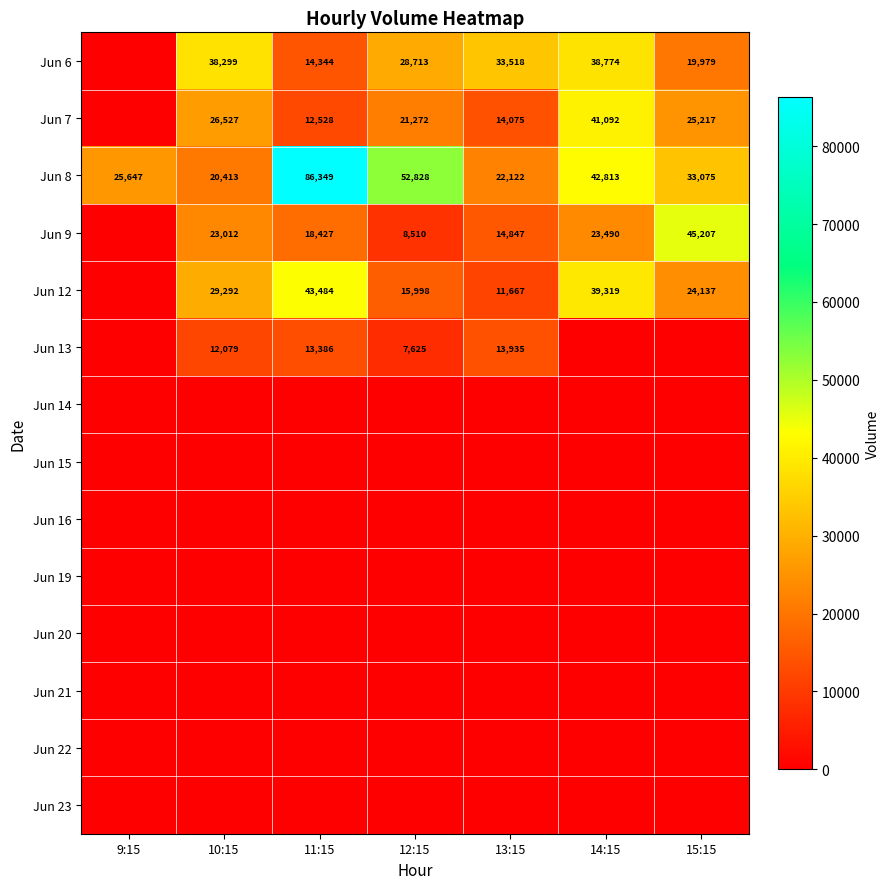

The value of Jun 8 at 10:15 is 20413. True or false?

True